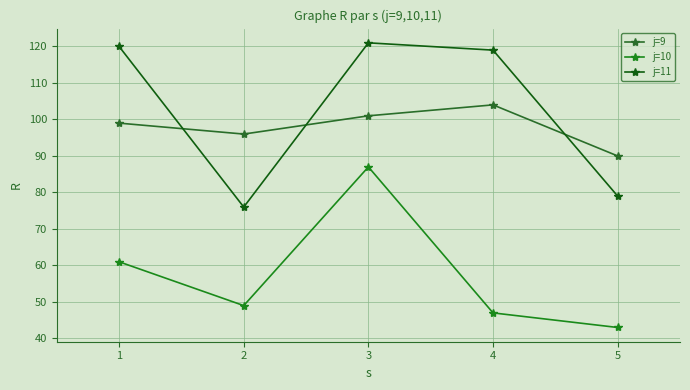

Which category has the highest value across all series?

3